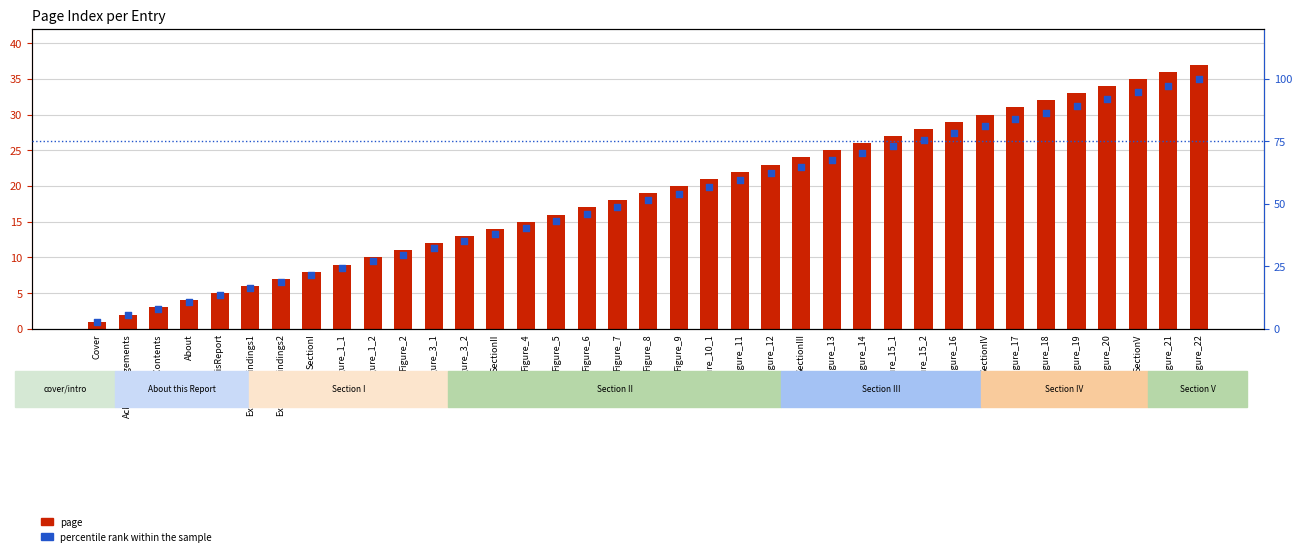

Which series contains the lowest Y value?

page